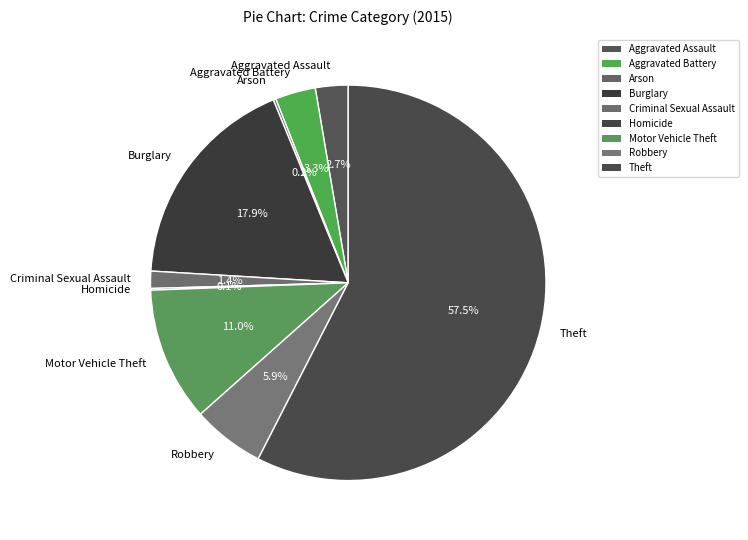

Which has a higher value, Robbery or Theft?

Theft